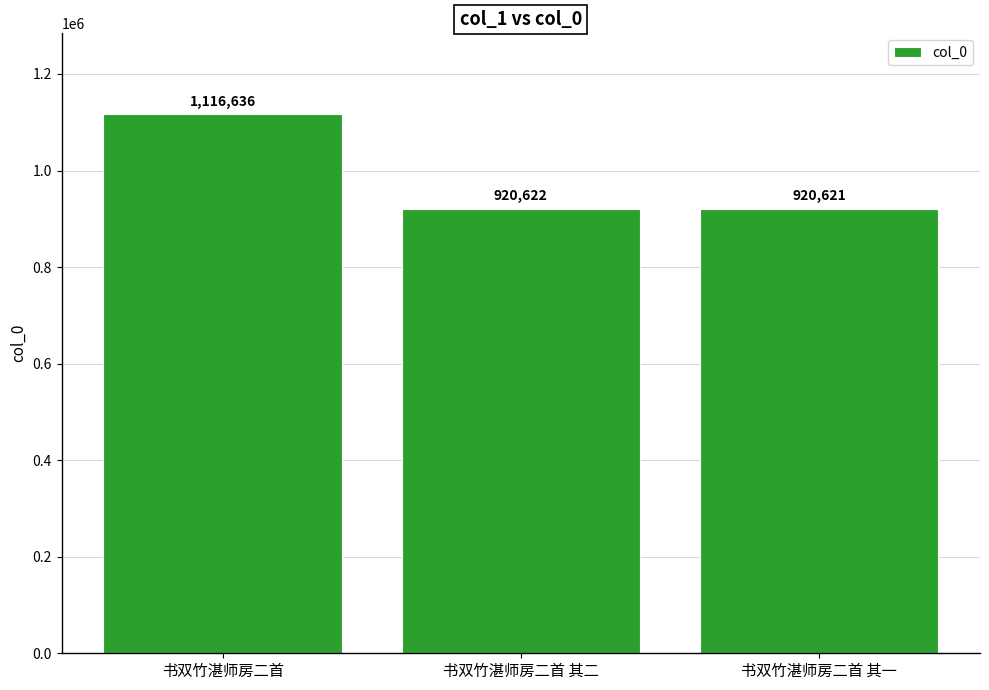

At which label is the value closest to 1018628?

书双竹湛师房二首 其二